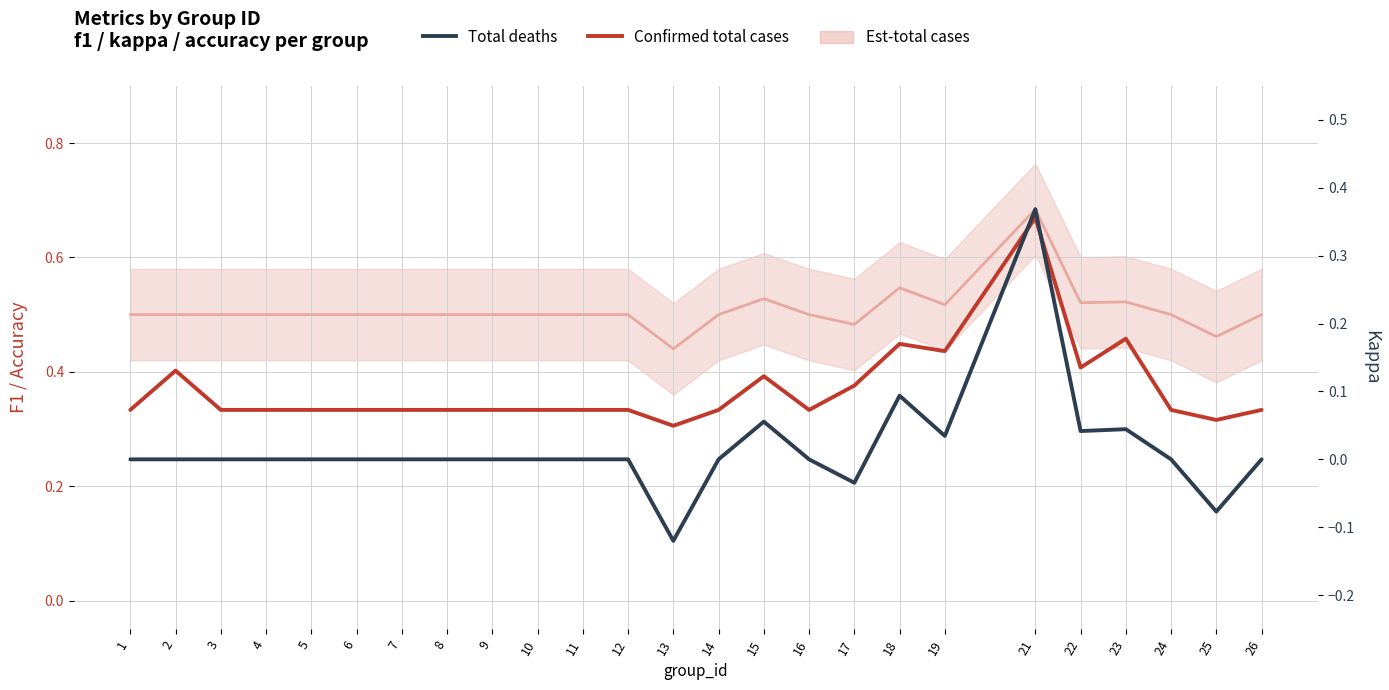

What is the highest value of the Total deaths series?

0.4